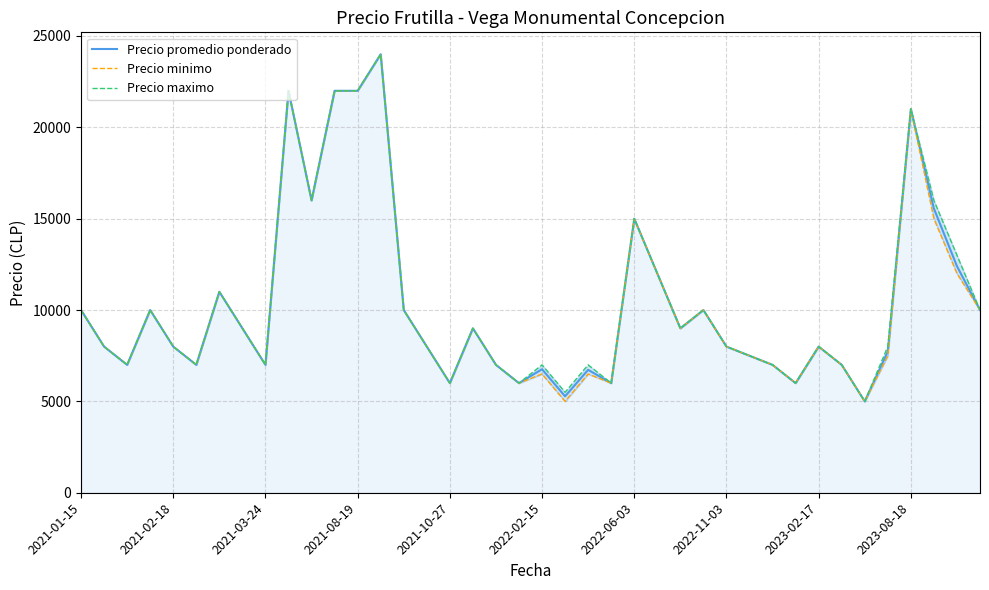

What is the sum of all Precio maximo values?

417000